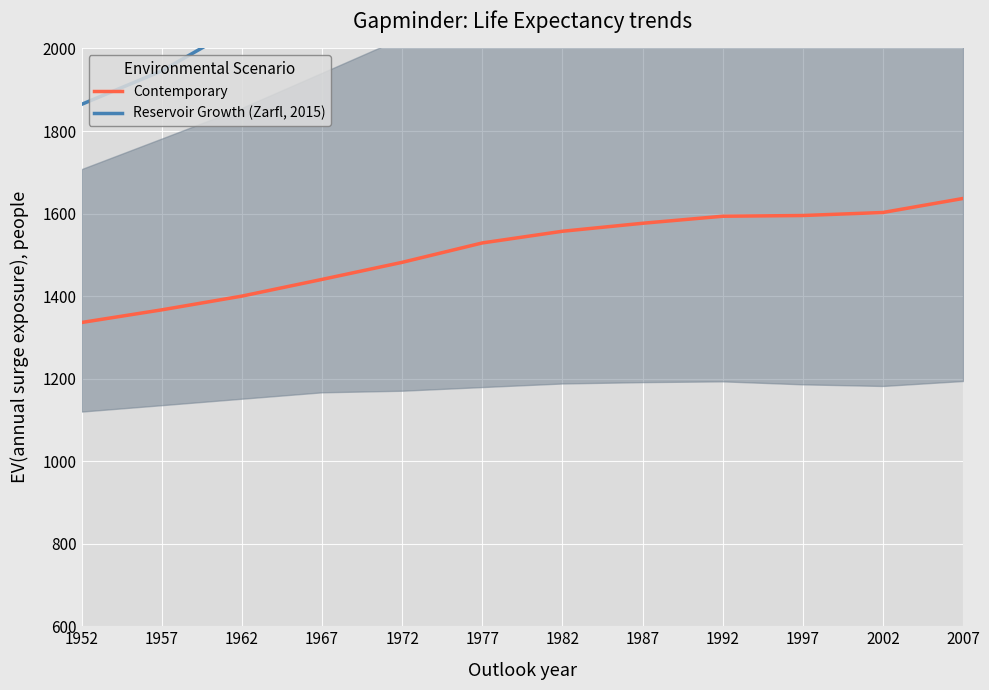

The Reservoir Growth (Zarfl, 2015) series shows 2168.4 at 1982. True or false?

True